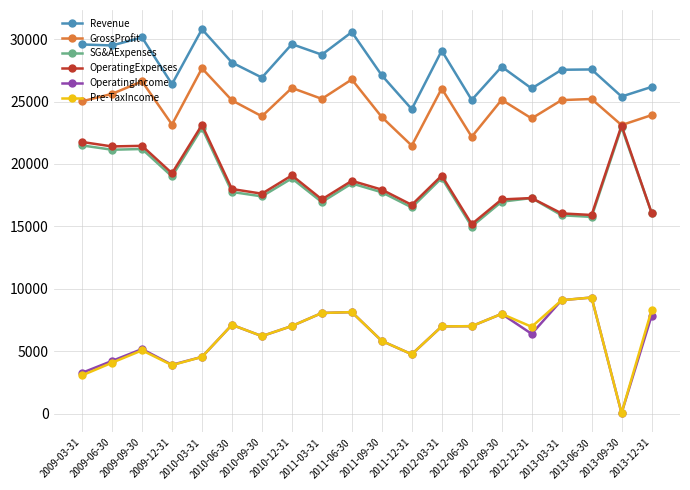

What are all the series names shown in the legend?

Revenue, GrossProfit, SG&AExpenses, OperatingExpenses, OperatingIncome, Pre-TaxIncome